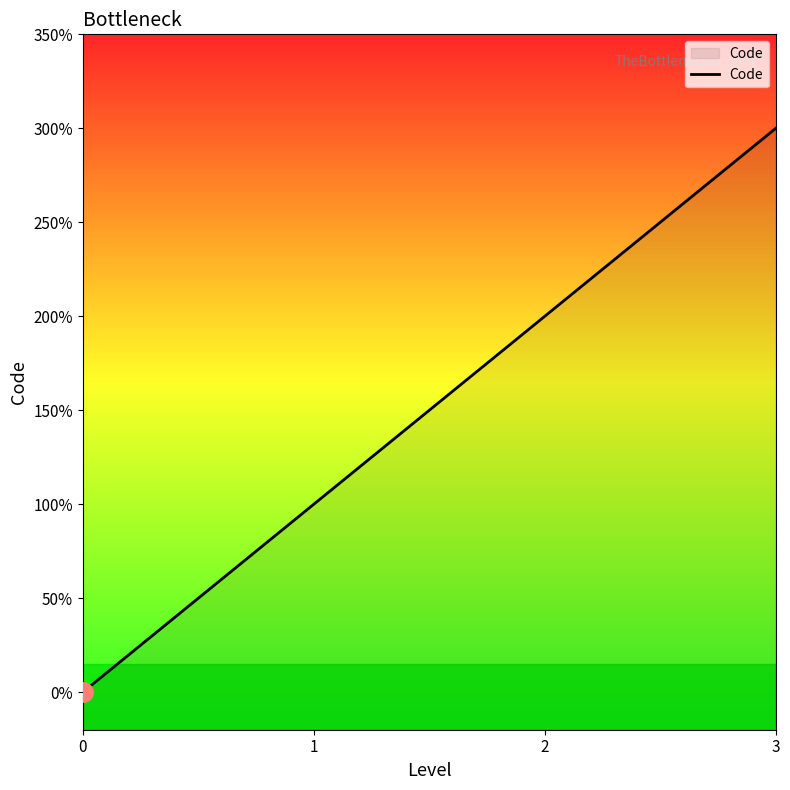

Is it true that the value at 1 is 1?

True